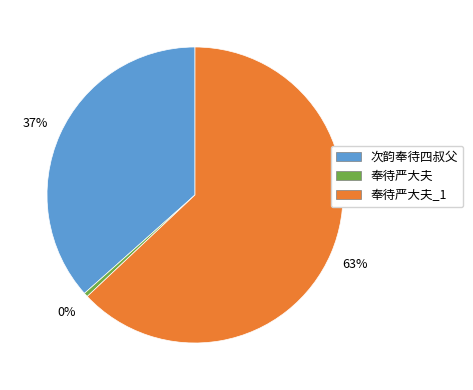

Which slice is the largest?

奉待严大夫_1